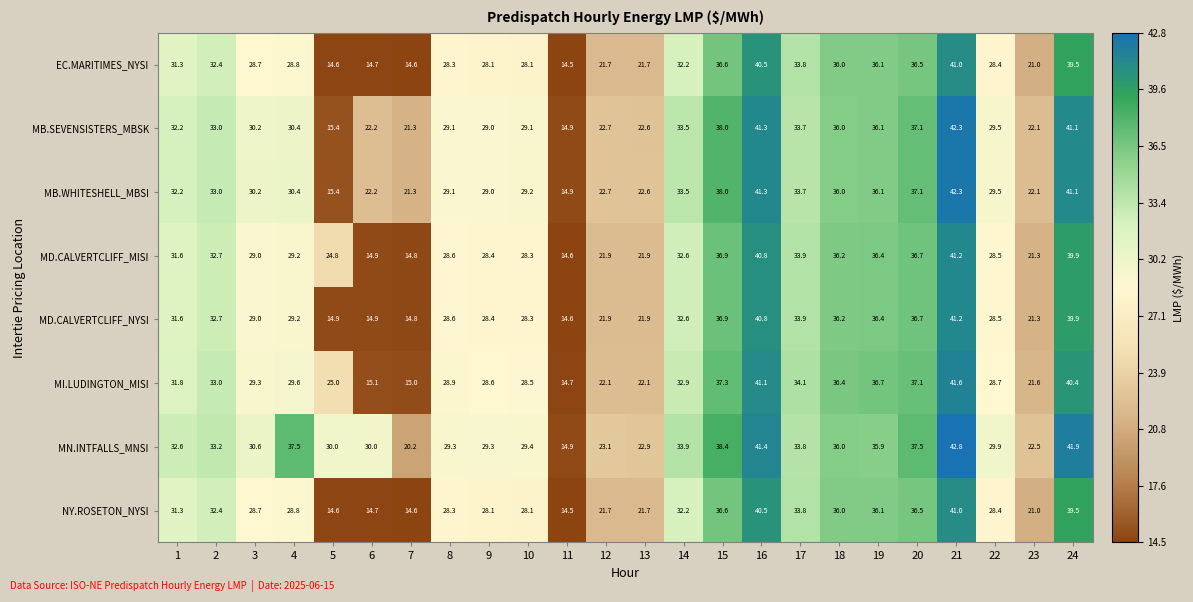

How many distinct data groups are displayed?

8